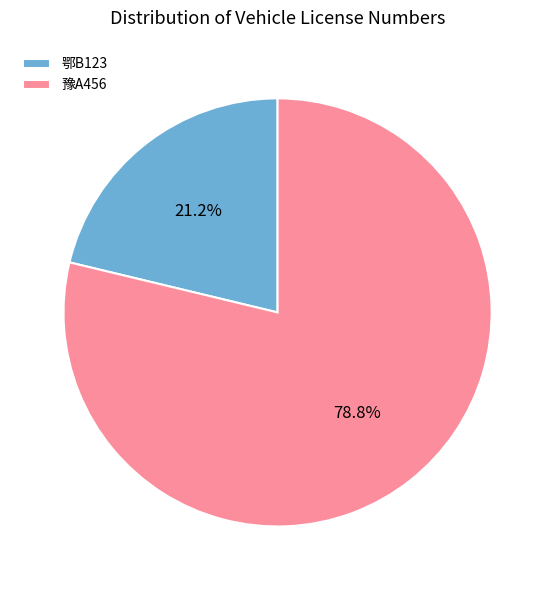

How many slices are in this pie chart?

2